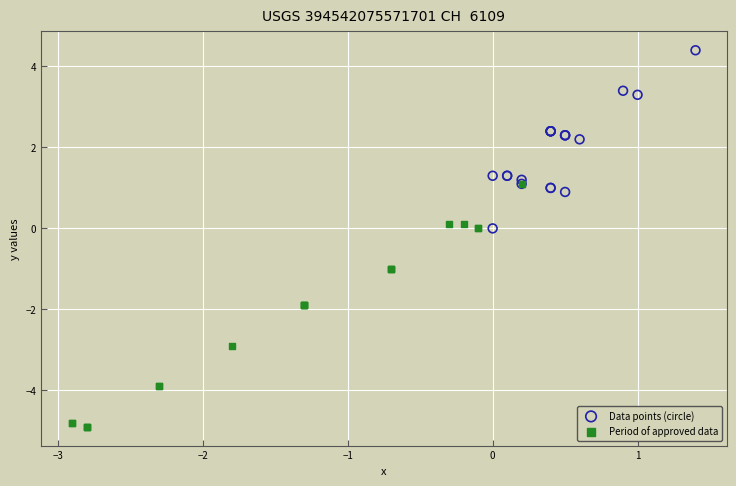

Which series contains the lowest Y value?

Period of approved data